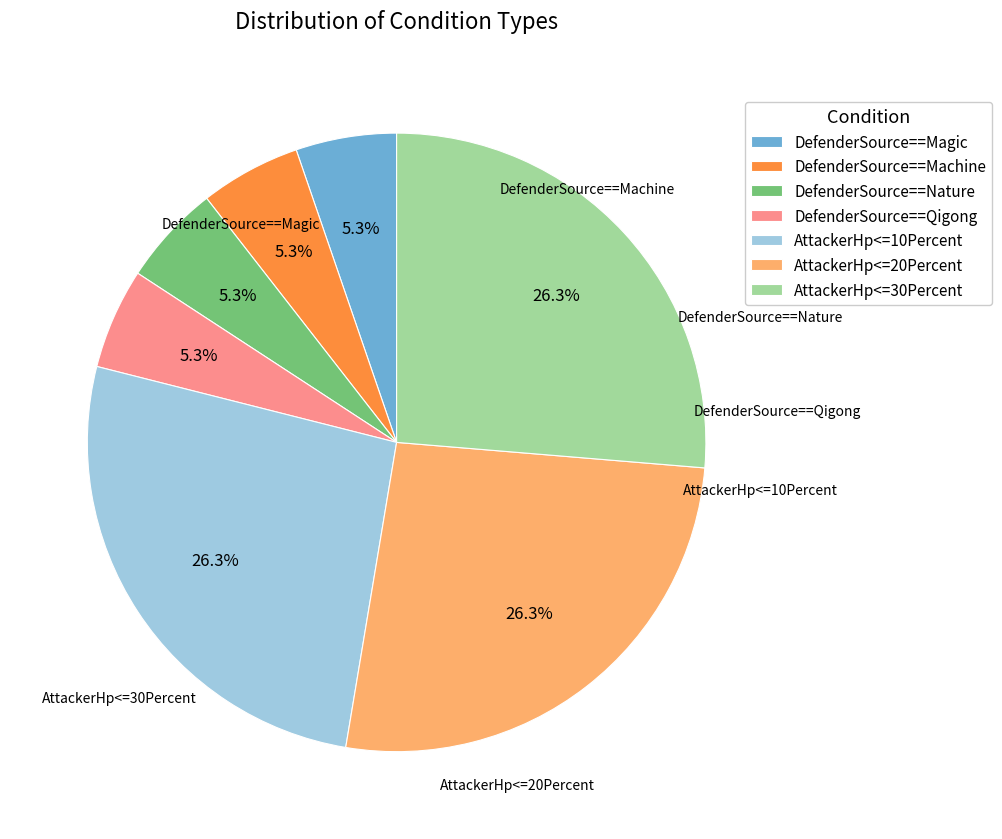

Which has a higher value, DefenderSource==Magic or AttackerHp<=10Percent?

AttackerHp<=10Percent